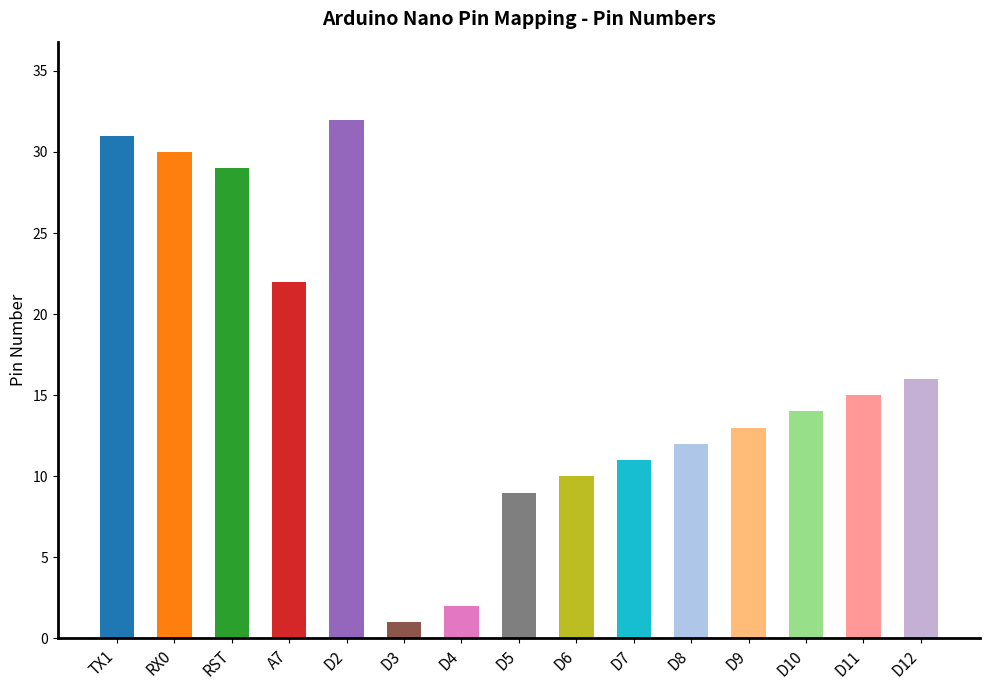

Rank the categories by value from highest to lowest.

D2, TX1, RX0, RST, A7, D12, D11, D10, D9, D8, D7, D6, D5, D4, D3